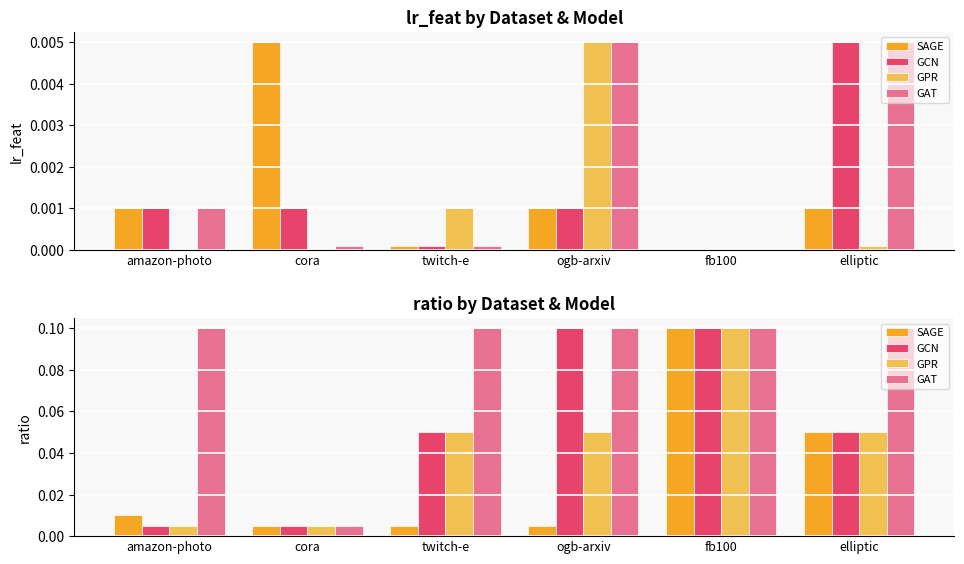

Where is GAT nearest to the value 0?

cora